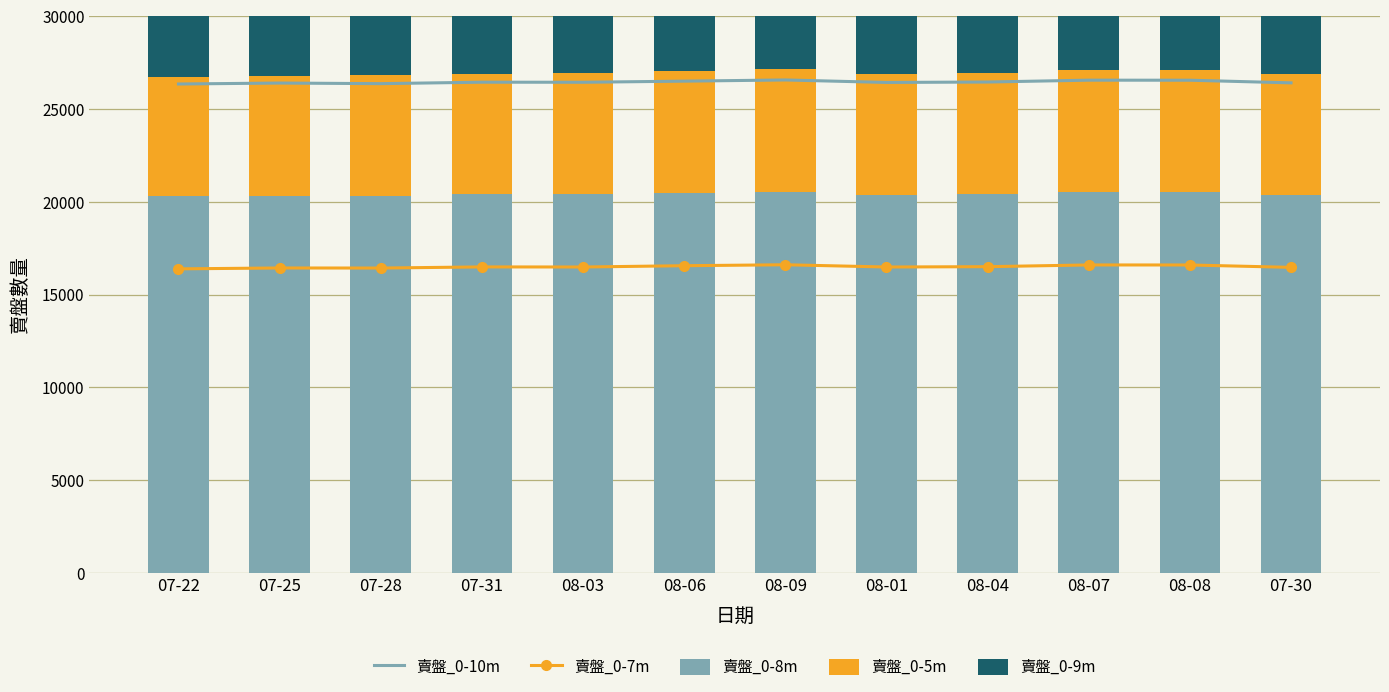

At 07-30, list the series in order from largest to smallest.

賣盤_0-10m, 賣盤_0-9m, 賣盤_0-8m, 賣盤_0-7m, 賣盤_0-5m